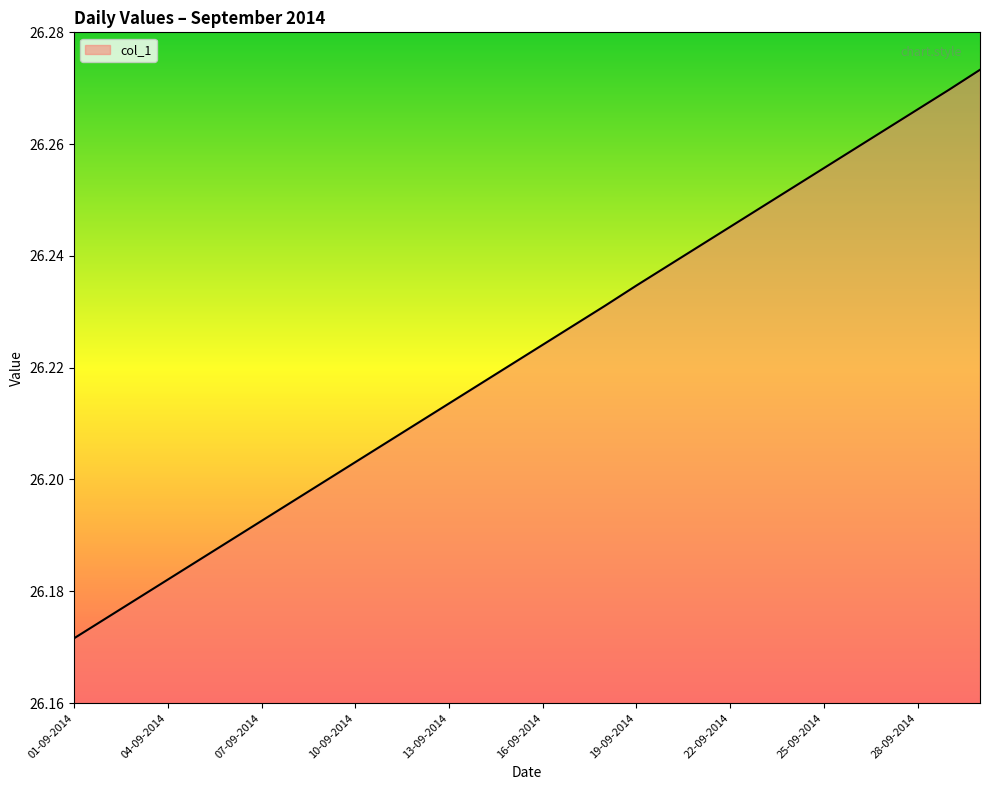

Reading right to left, list all the values displayed in this chart.

26.3	26.3	26.3	26.3	26.3	26.3	26.3	26.2	26.2	26.2	26.2	26.2	26.2	26.2	26.2	26.2	26.2	26.2	26.2	26.2	26.2	26.2	26.2	26.2	26.2	26.2	26.2	26.2	26.2	26.2